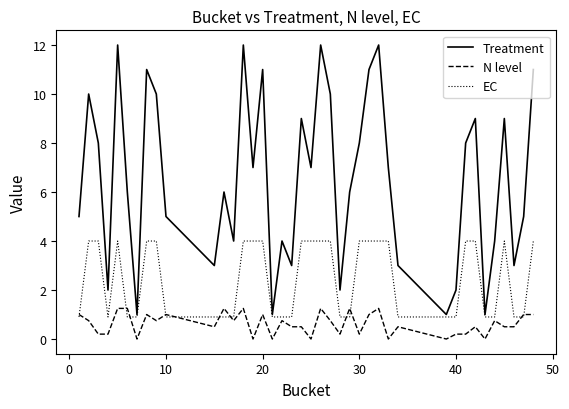

Which series has the largest range (max minus min)?

Treatment